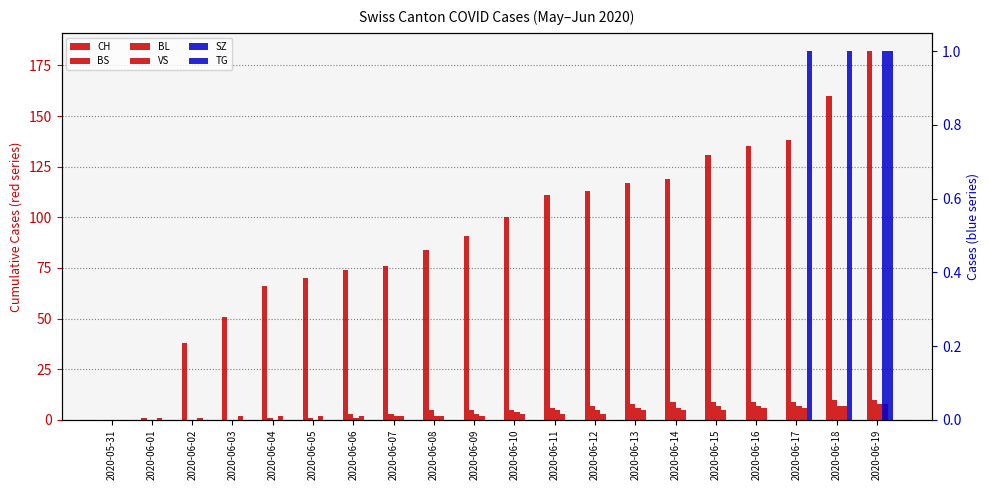

At which label does VS first exceed 3?

2020-06-13